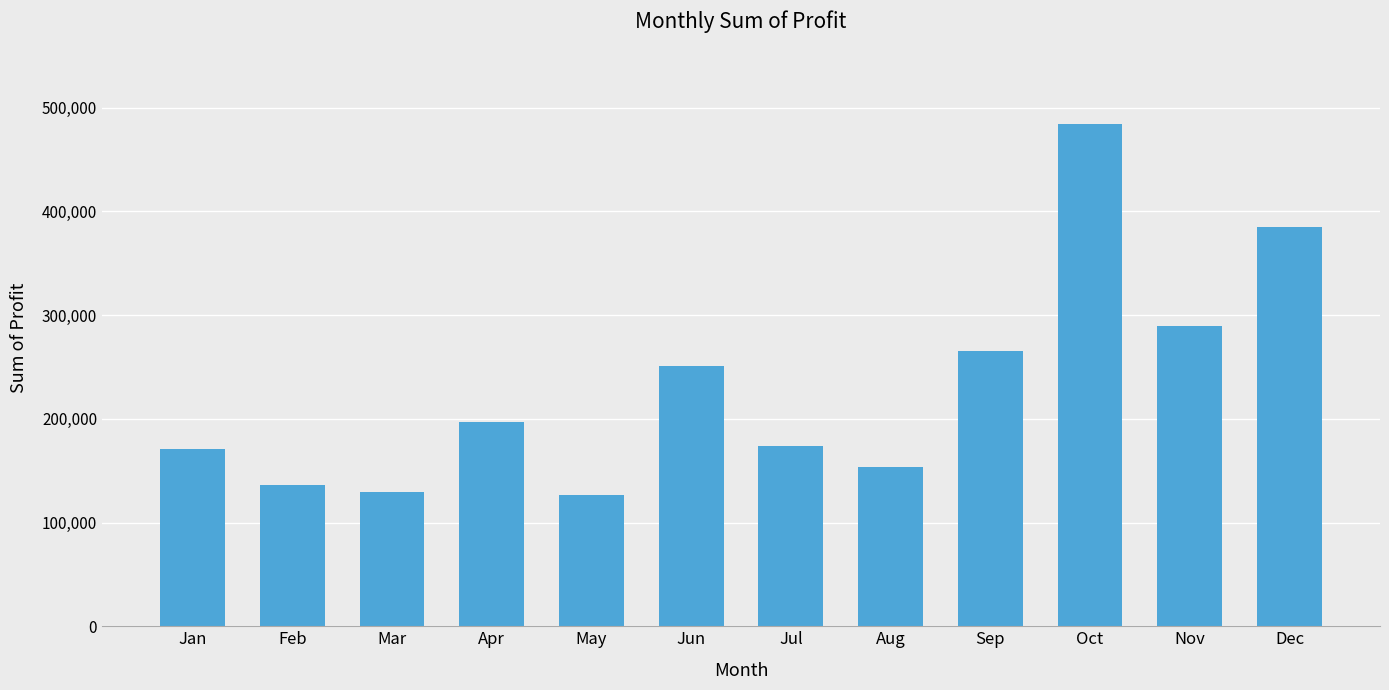

Where is the data nearest to the value 305671?

Nov